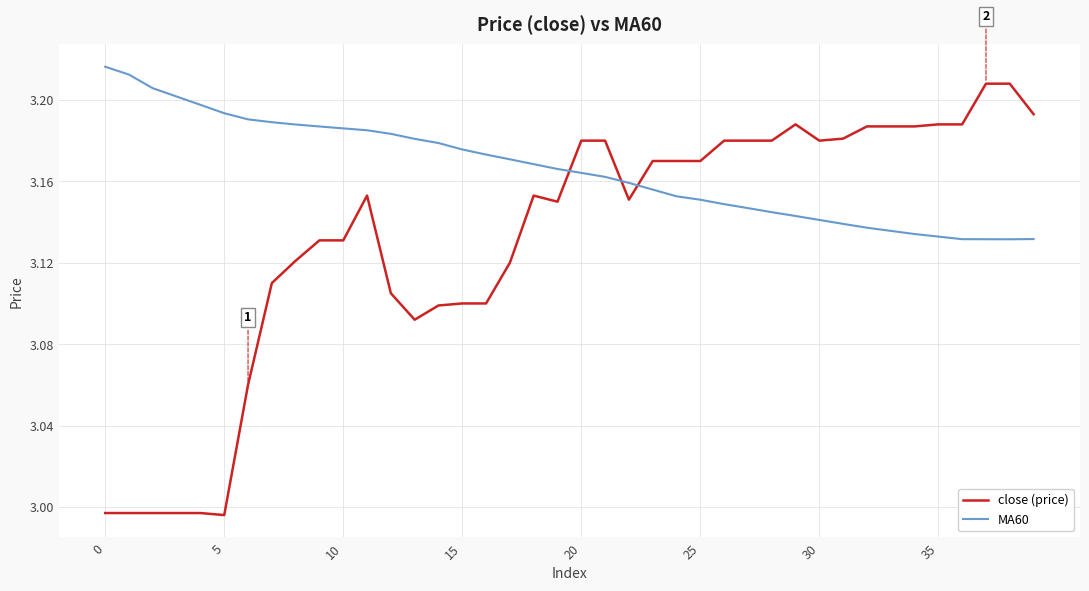

List the series in order of their overall mean, highest first.

MA60, close (price)